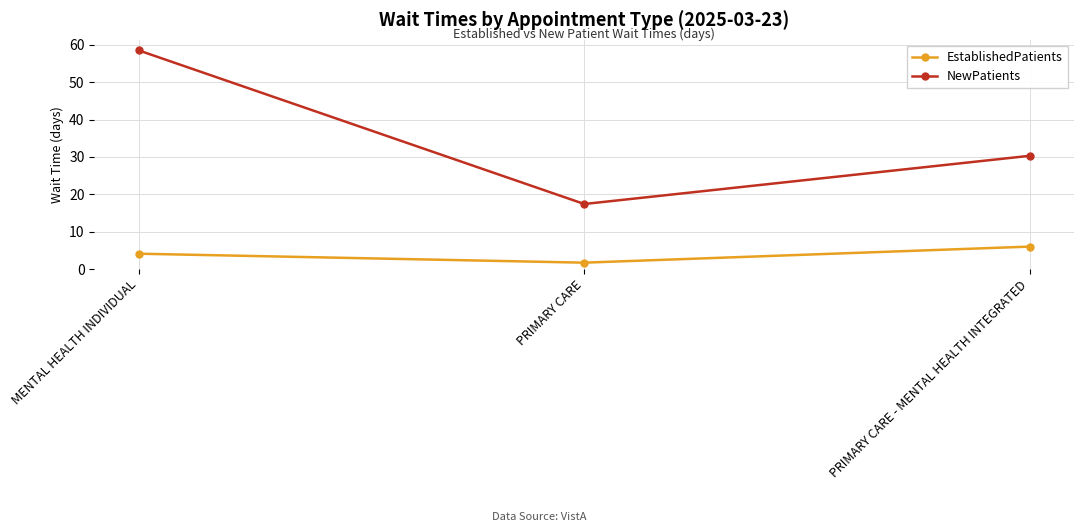

Which series has the largest total across all categories?

NewPatients